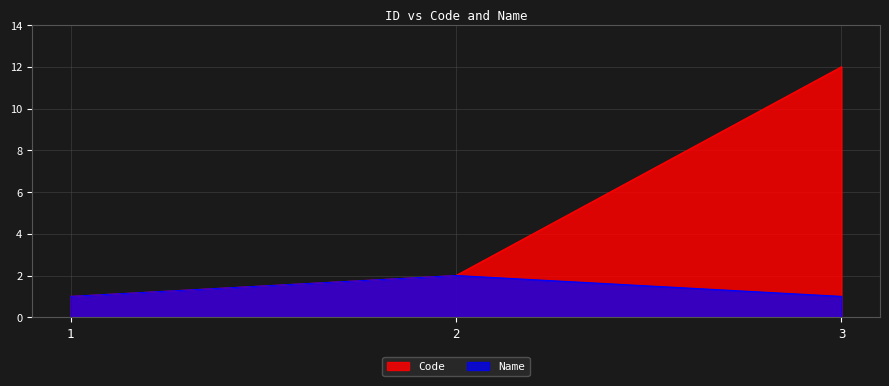

At which label is Code closest to 6?

2